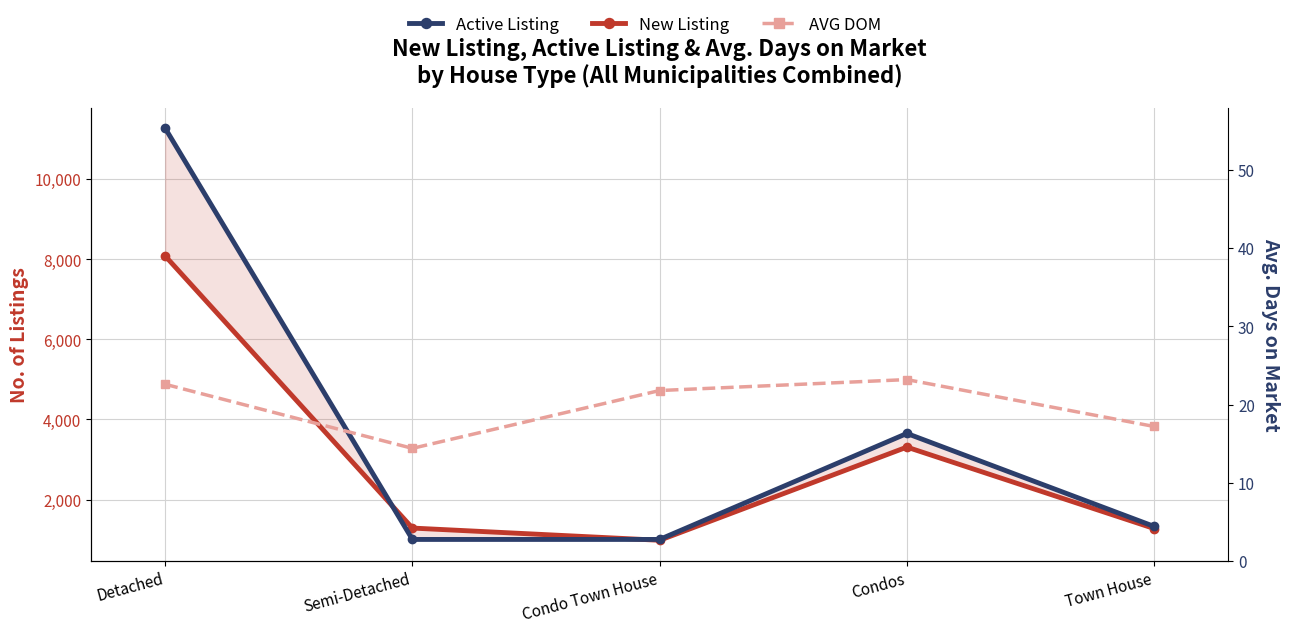

Where does the AVG DOM series first go above 21?

Detached